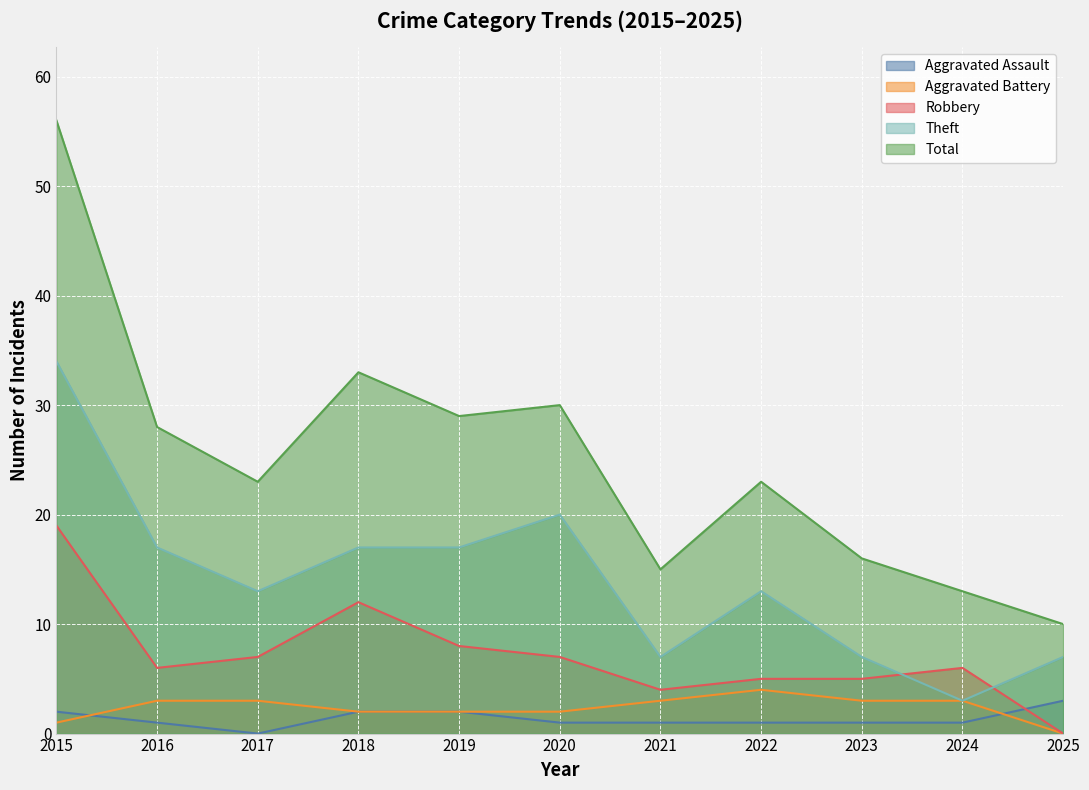

Reading left to right, extract all data points from this chart.

Aggravated Assault: 2015=2	2016=1	2017=0	2018=2	2019=2	2020=1	2021=1	2022=1	2023=1	2024=1	2025=3
Aggravated Battery: 2015=1	2016=3	2017=3	2018=2	2019=2	2020=2	2021=3	2022=4	2023=3	2024=3	2025=0
Robbery: 2015=19	2016=6	2017=7	2018=12	2019=8	2020=7	2021=4	2022=5	2023=5	2024=6	2025=0
Theft: 2015=34	2016=17	2017=13	2018=17	2019=17	2020=20	2021=7	2022=13	2023=7	2024=3	2025=7
Total: 2015=56	2016=28	2017=23	2018=33	2019=29	2020=30	2021=15	2022=23	2023=16	2024=13	2025=10